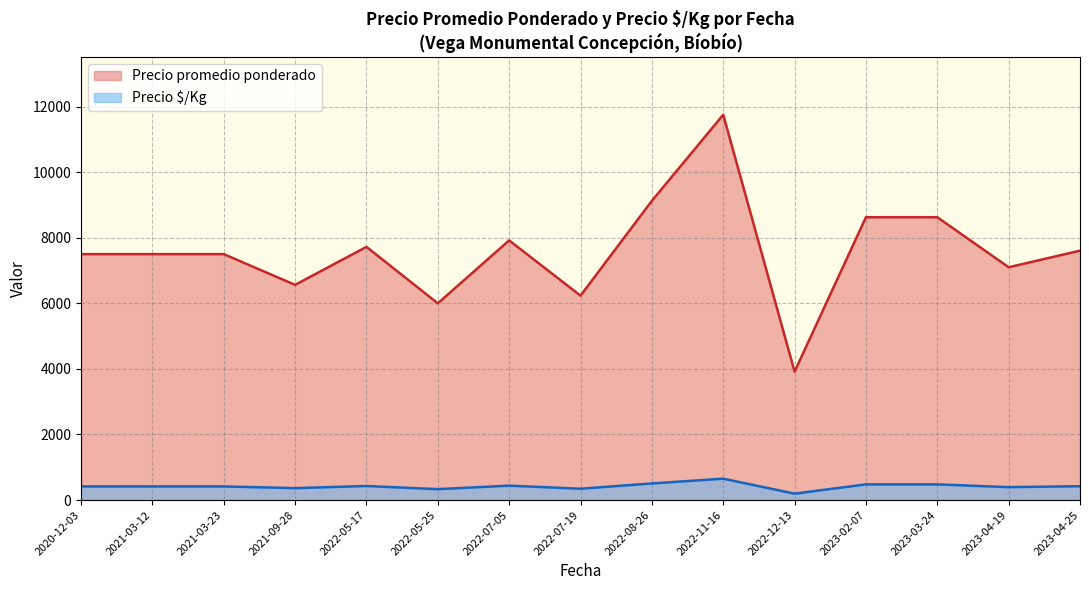

At 2020-12-03, list the series in order from smallest to largest.

Precio $/Kg, Precio promedio ponderado